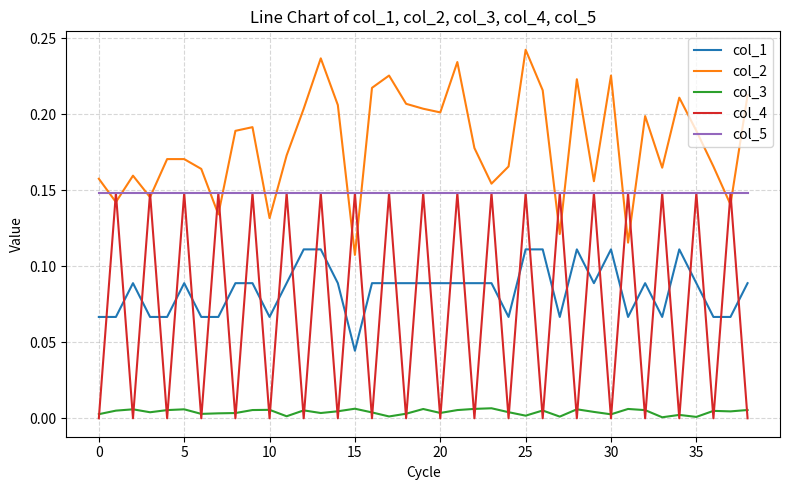

True or false: col_1 and col_2 cross at least once.

False